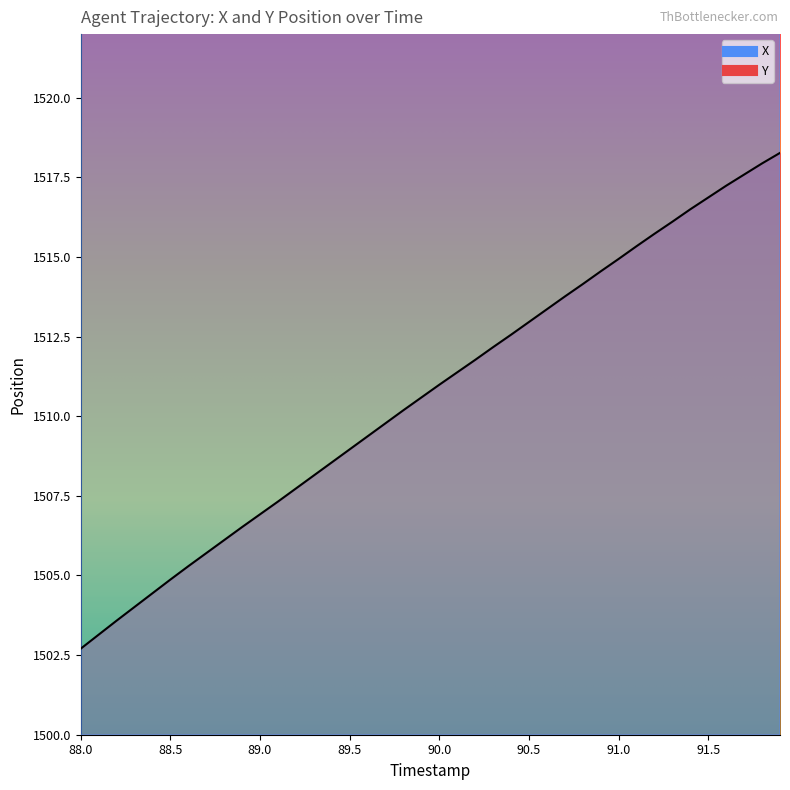

Which series has the widest spread of values?

Y